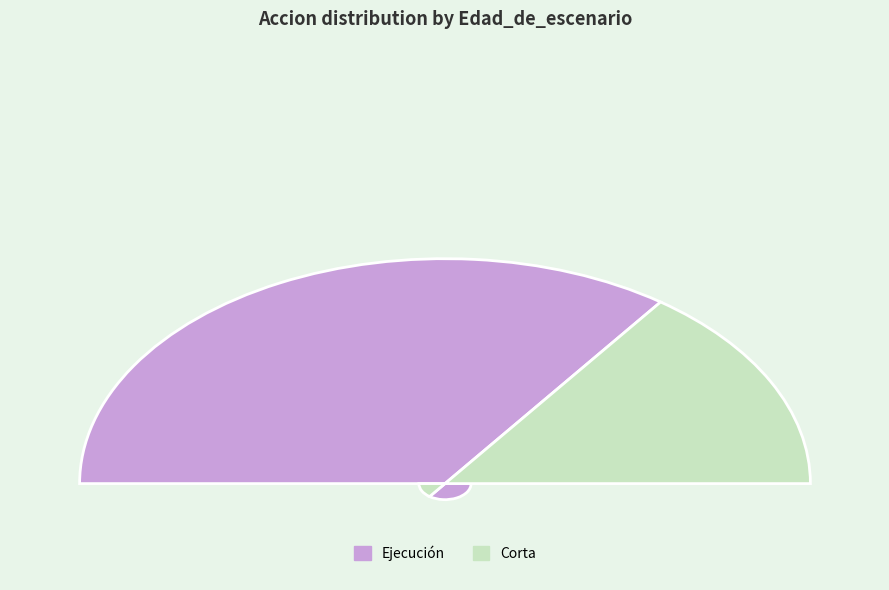

To the nearest percent, what portion does 25 represent?

4%